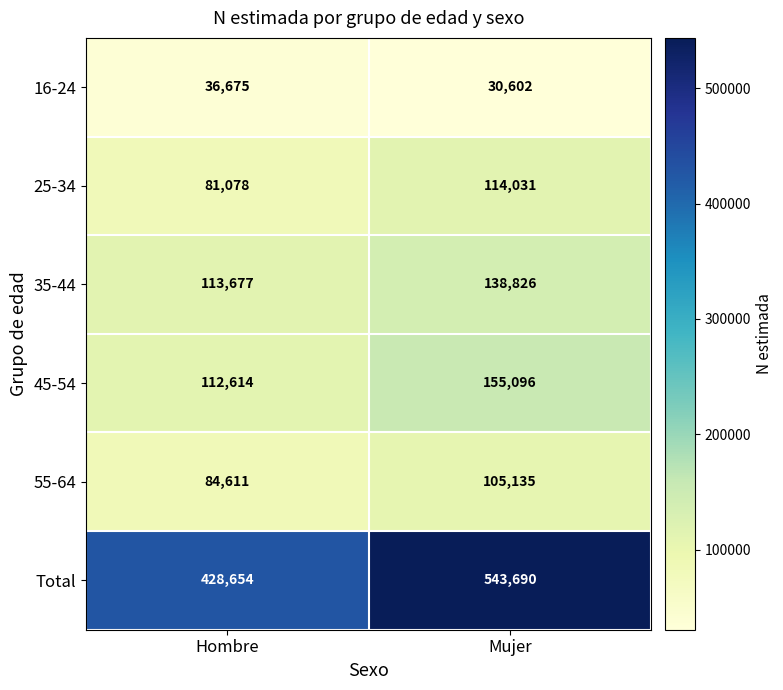

What is the difference between the maximum and minimum values in the 55-64 series?

20524